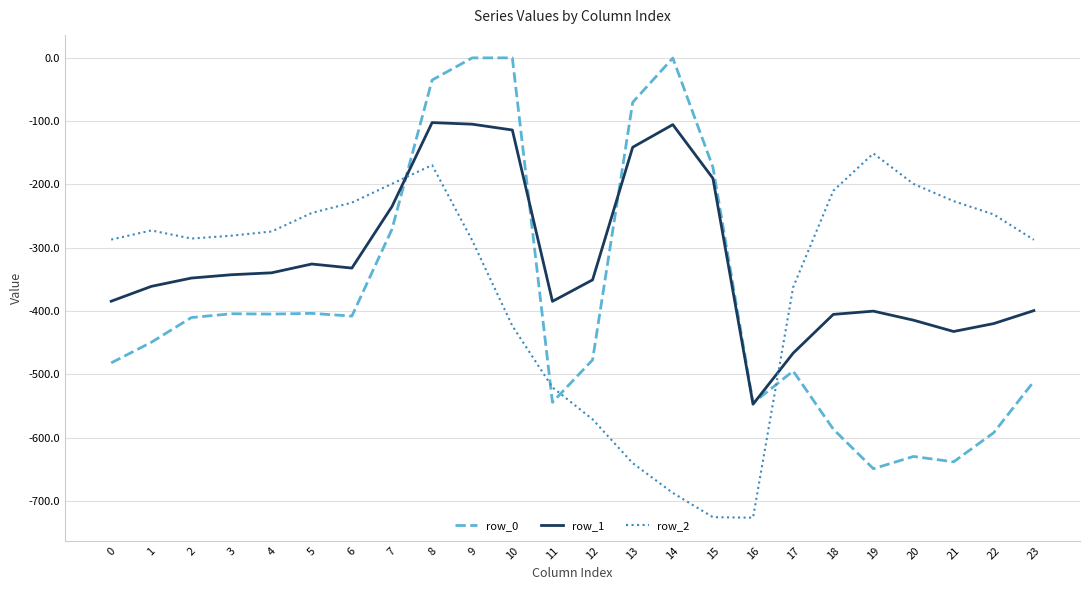

Between which two adjacent categories do row_1 and row_2 first intersect?

7 and 8